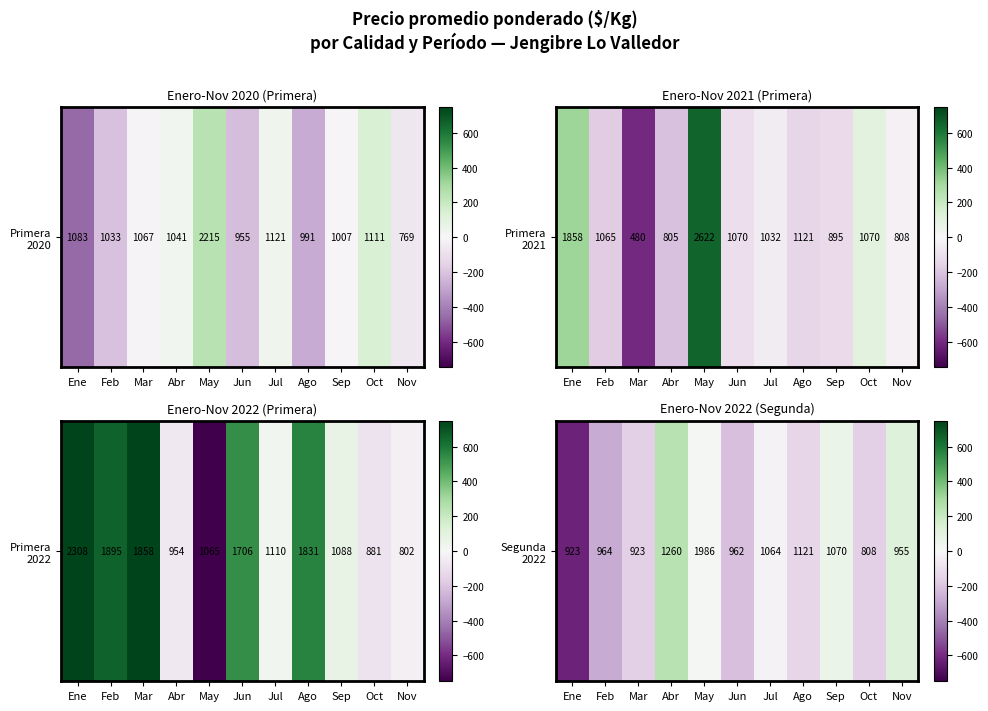

Is it true that the value at May is 9.6?

False